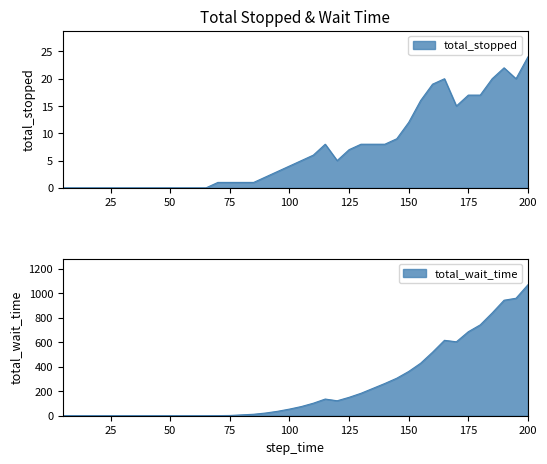

Rank the series by their maximum value, from lowest to highest.

total_stopped, total_wait_time